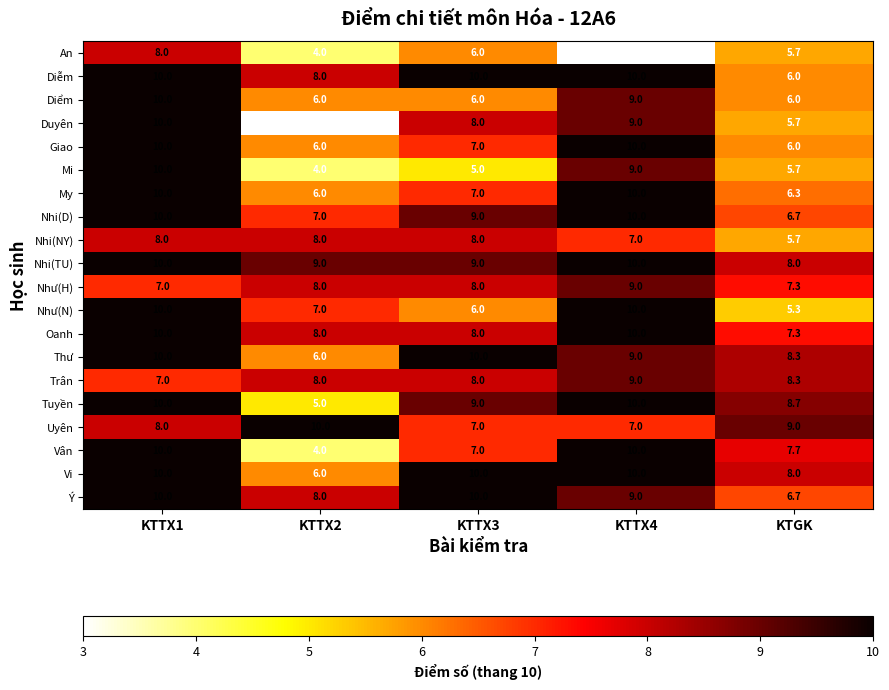

Which series has the largest total across all categories?

Nhi(TU)